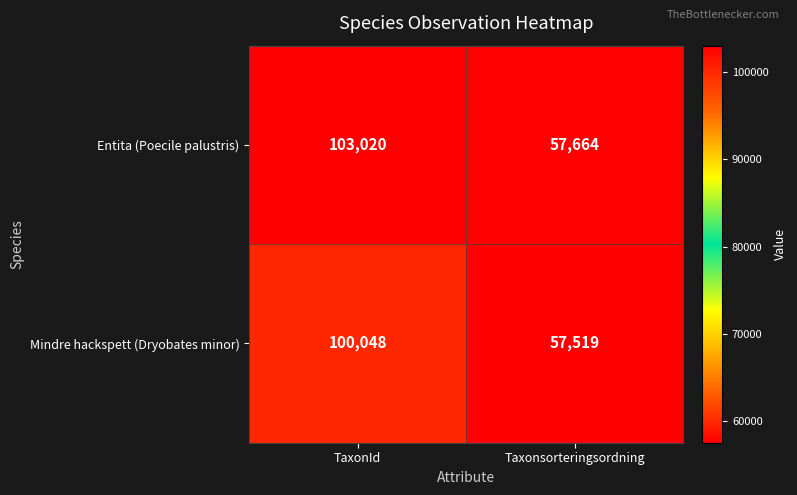

Is it true that Mindre hackspett (Dryobates minor) equals 167023 at TaxonId?

False